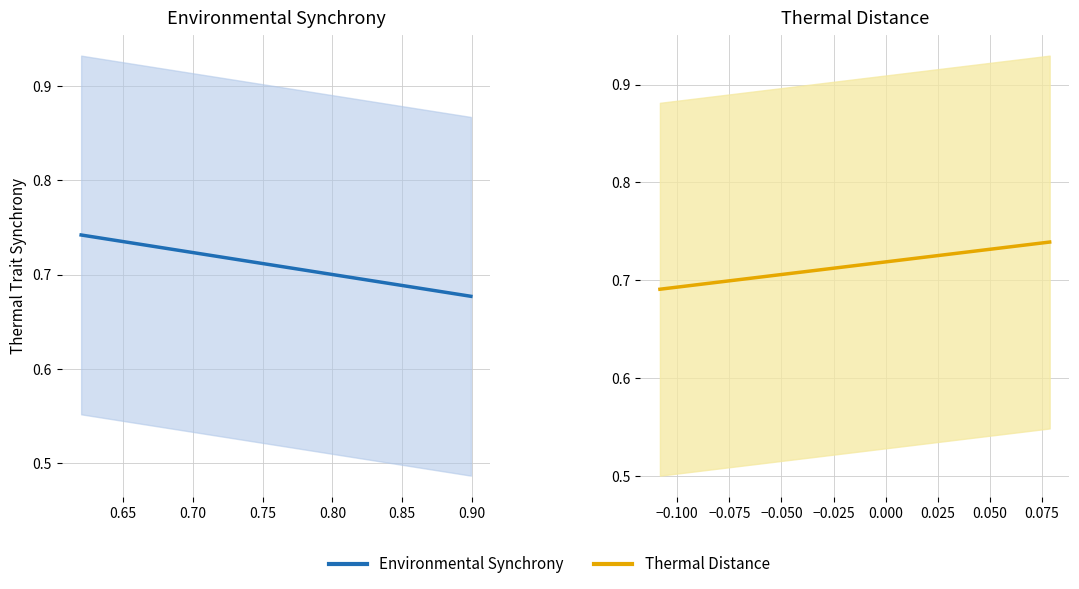

What is the total value across all series at 0.75?

1.4